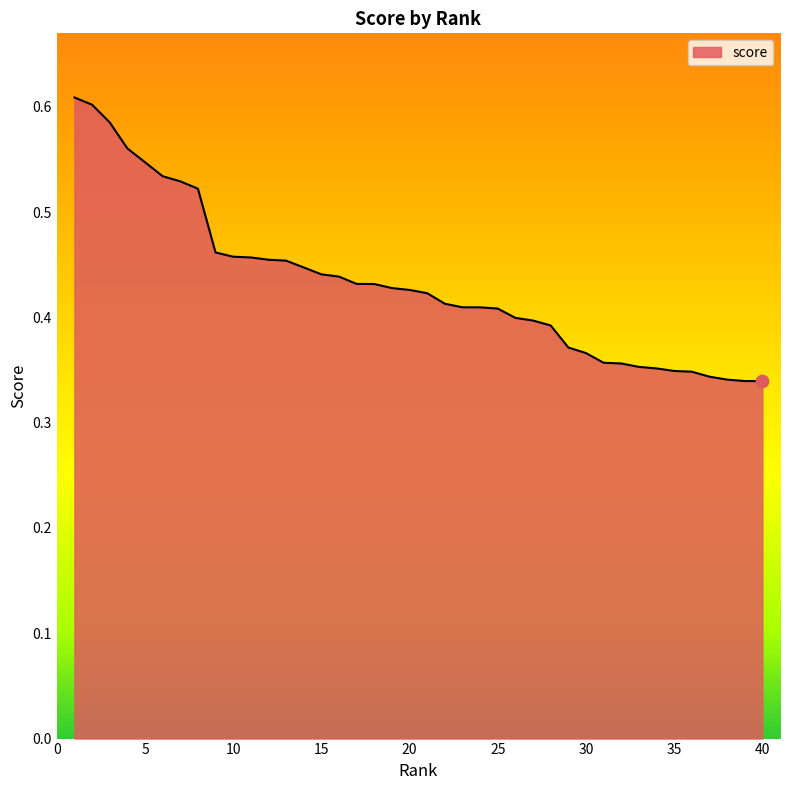

How many lines are shown in the chart?

1